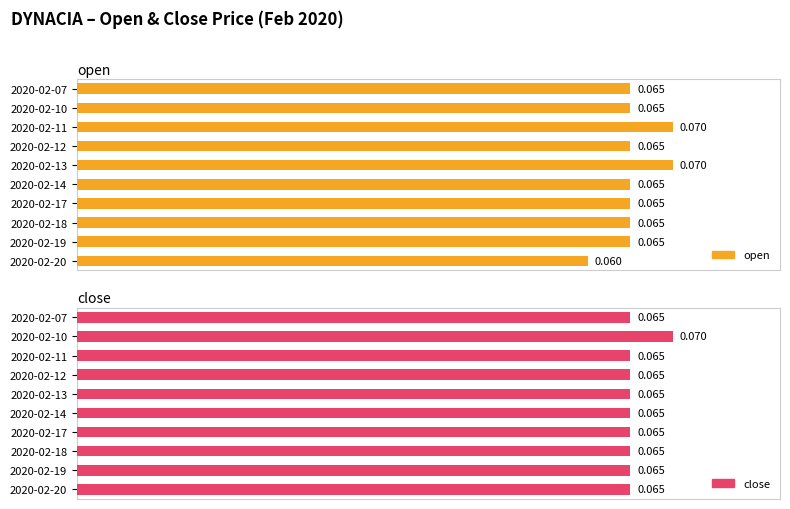

How many bars are there in each group?

2